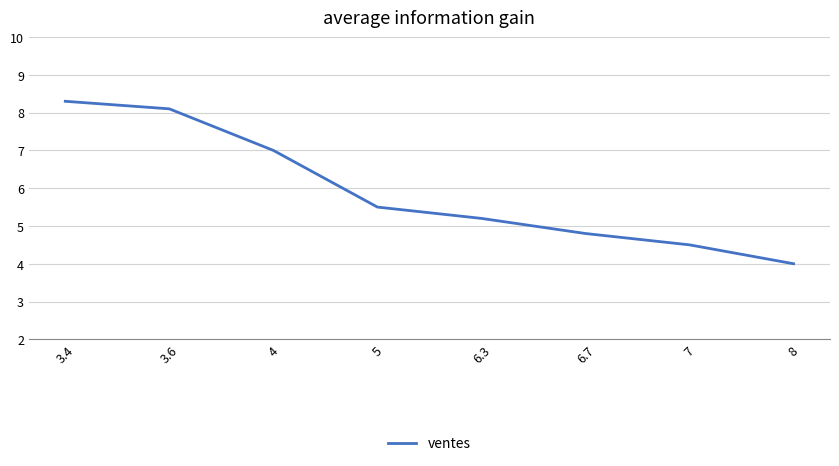

What is the change in value from 3.6 to 6.7?

-3.3